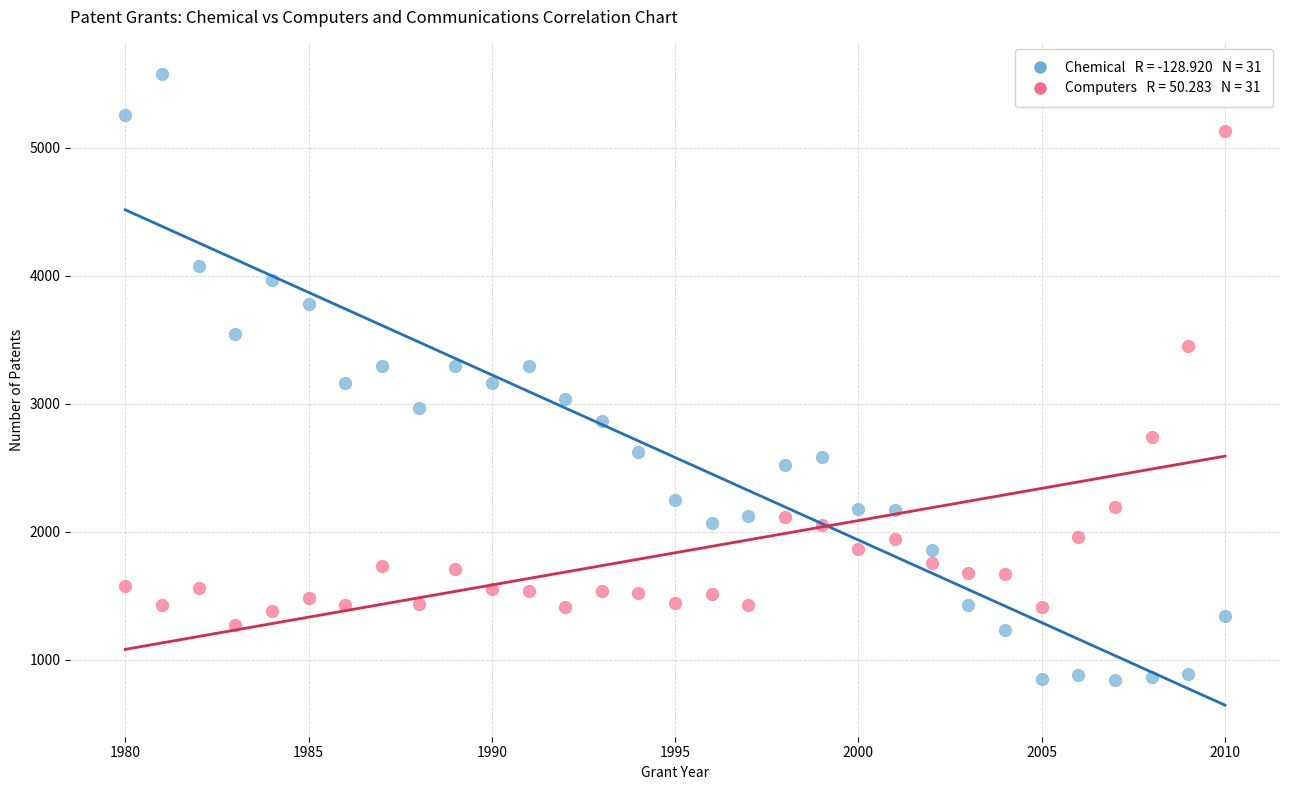

Across all data points, what is the range of Y values (max minus min)?

4733